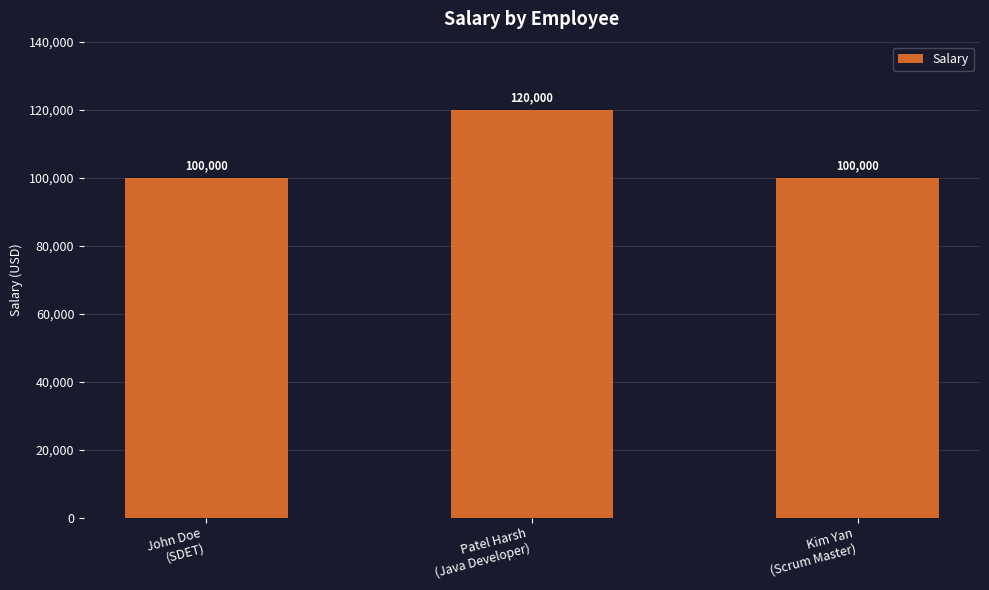

Are the bars horizontal?

No